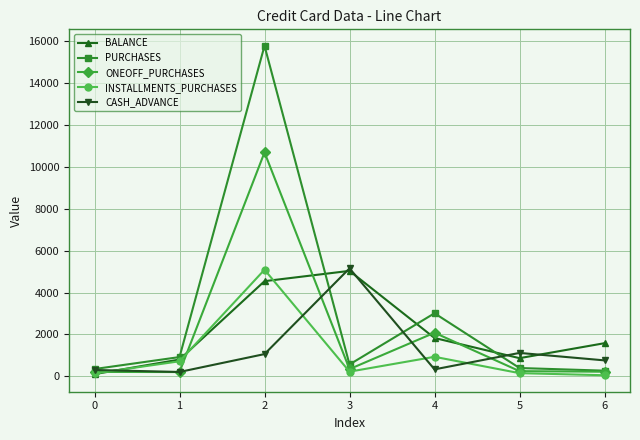

What is the difference between the highest and lowest values at 5?

966.1